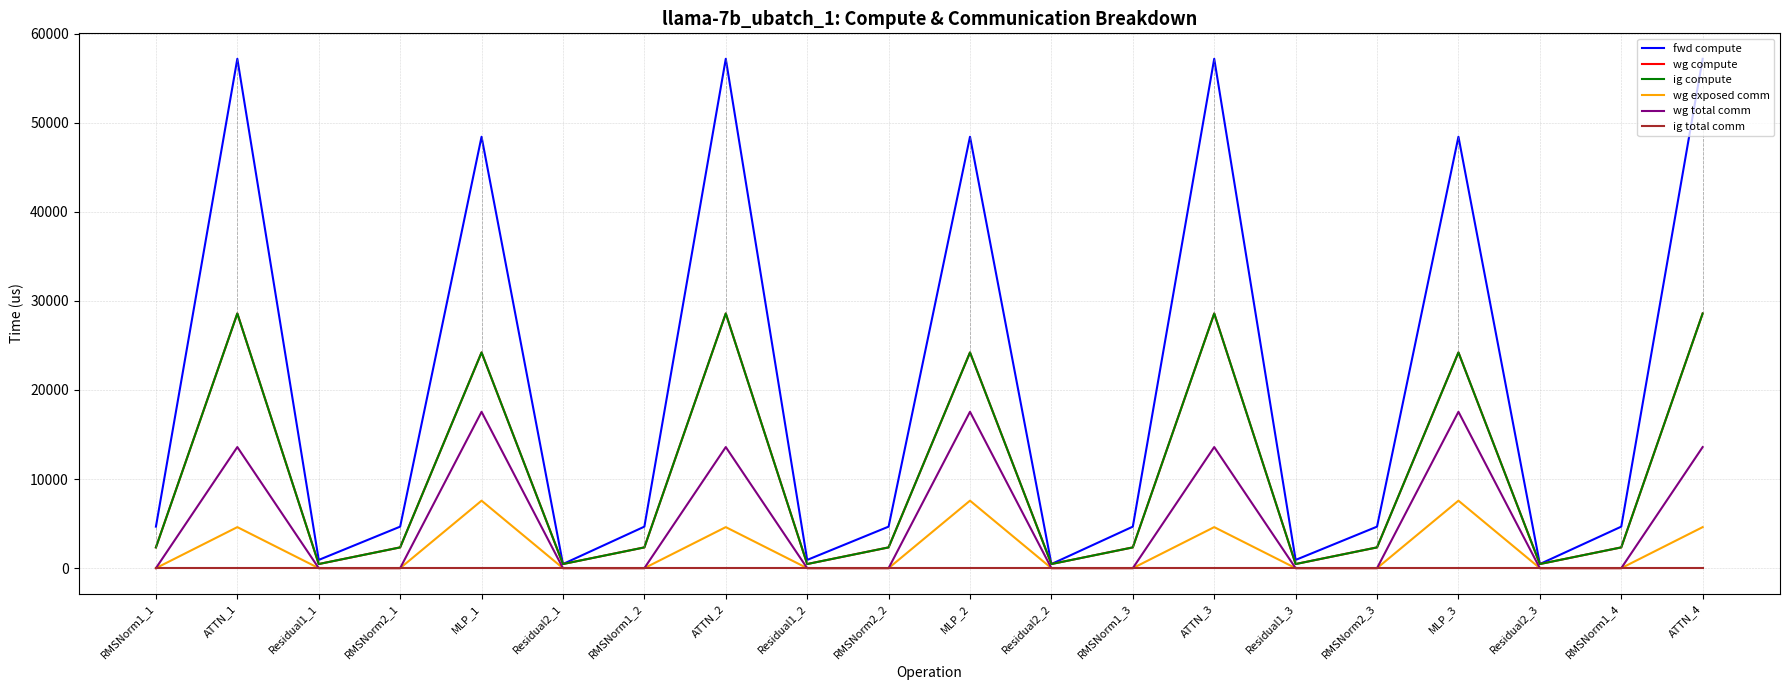

At which label does fwd compute first exceed 4659?

RMSNorm1_1